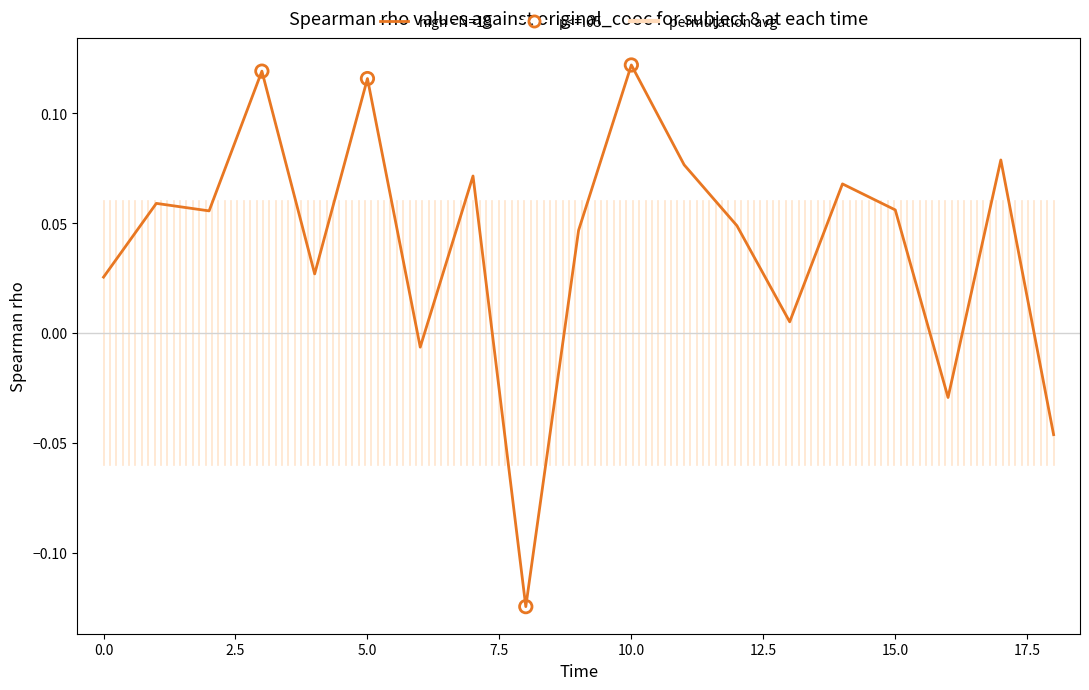

Which has a higher value, 18 or 3?

3